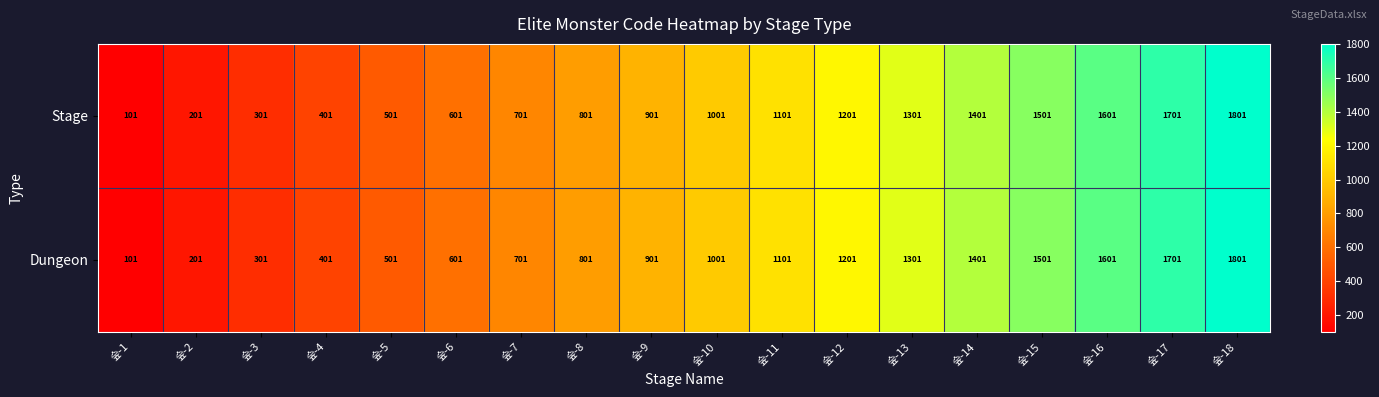

What is the greatest value displayed?

1801